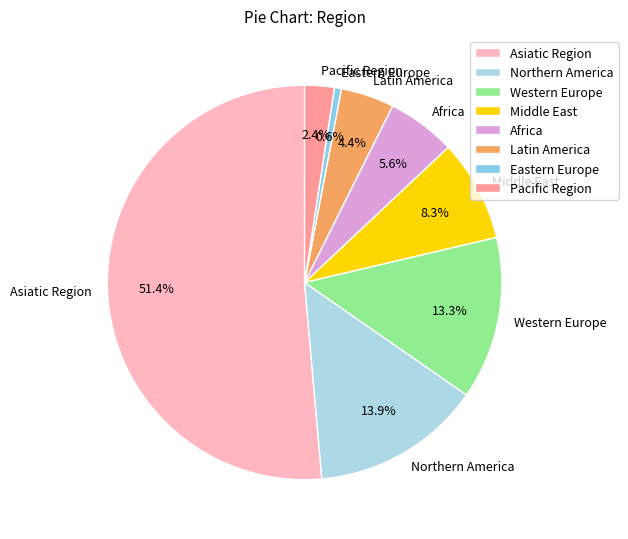

Count the number of slices in the pie.

8